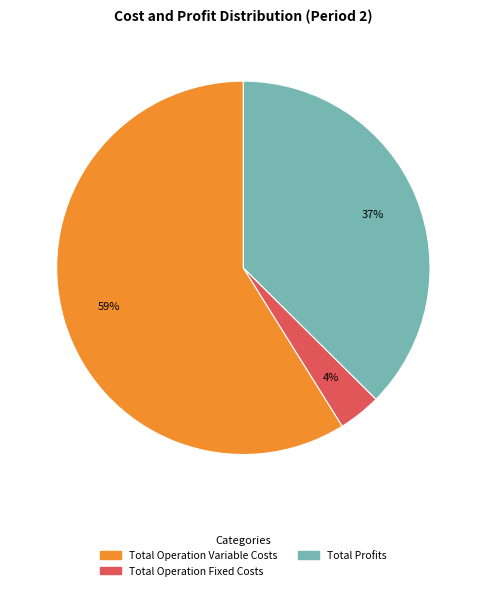

To the nearest percent, what is the average slice percentage?

33%